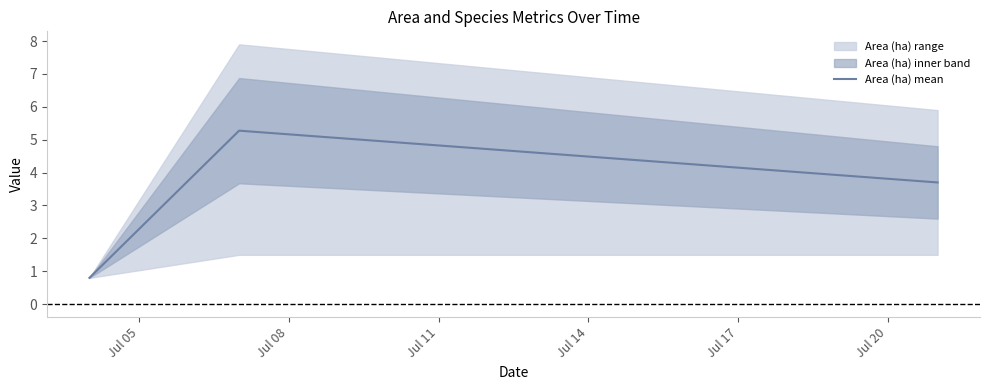

What is the minimum value for Area (ha) mean?

0.8